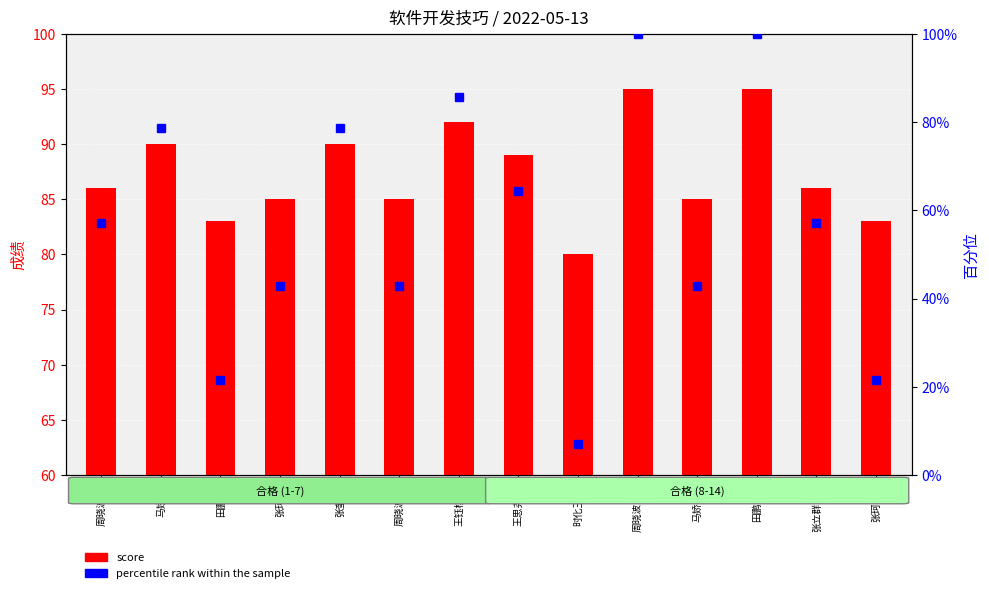

List the series in order of their overall mean, lowest first.

percentile rank within the sample, score